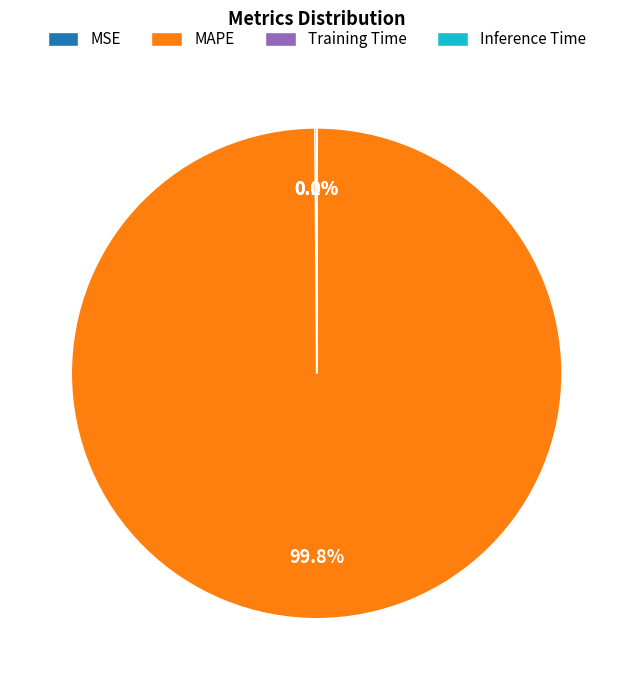

Does any single category account for the majority?

Yes